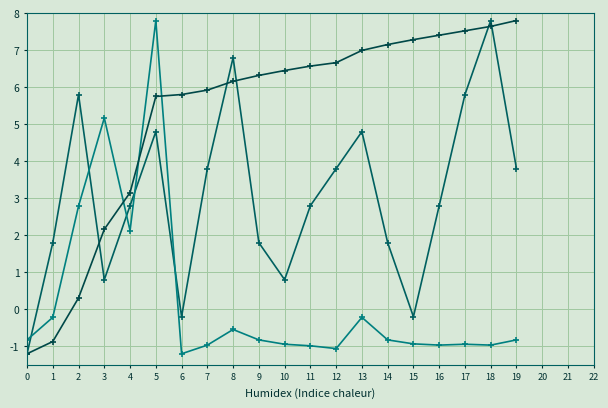

Reading right to left, list all the values displayed in this chart.

Número de Proyectos: 19=3.8	18=7.8	17=5.8	16=2.8	15=-0.2	14=1.8	13=4.8	12=3.8	11=2.8	10=0.8	9=1.8	8=6.8	7=3.8	6=-0.2	5=4.8	4=2.8	3=0.8	2=5.8	1=1.8	0=-1.2
Inversión Promedio (MMU$): 19=-0.8	18=-1.0	17=-0.9	16=-1.0	15=-0.9	14=-0.8	13=-0.2	12=-1.1	11=-1.0	10=-0.9	9=-0.8	8=-0.5	7=-1.0	6=-1.2	5=7.8	4=2.1	3=5.2	2=2.8	1=-0.2	0=-0.8
Inversión Acumulada: 19=7.8	18=7.6	17=7.5	16=7.4	15=7.3	14=7.2	13=7.0	12=6.7	11=6.6	10=6.4	9=6.3	8=6.2	7=5.9	6=5.8	5=5.7	4=3.2	3=2.2	2=0.3	1=-0.9	0=-1.2